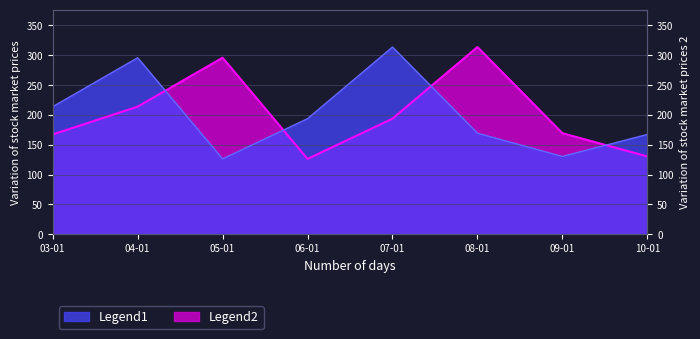

Is it true that Legend1 equals 225.6 at 09-01?

False